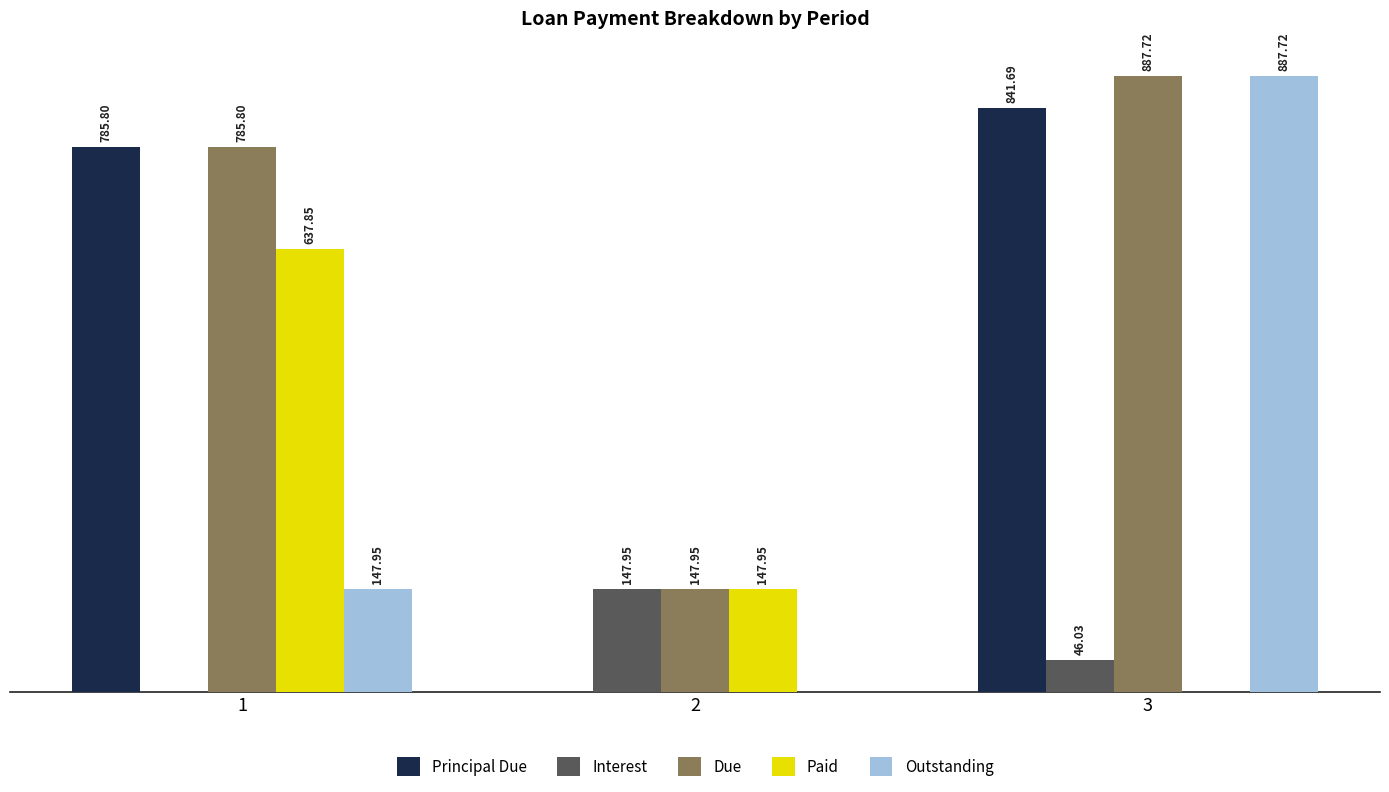

Which series has the largest total across all categories?

Due